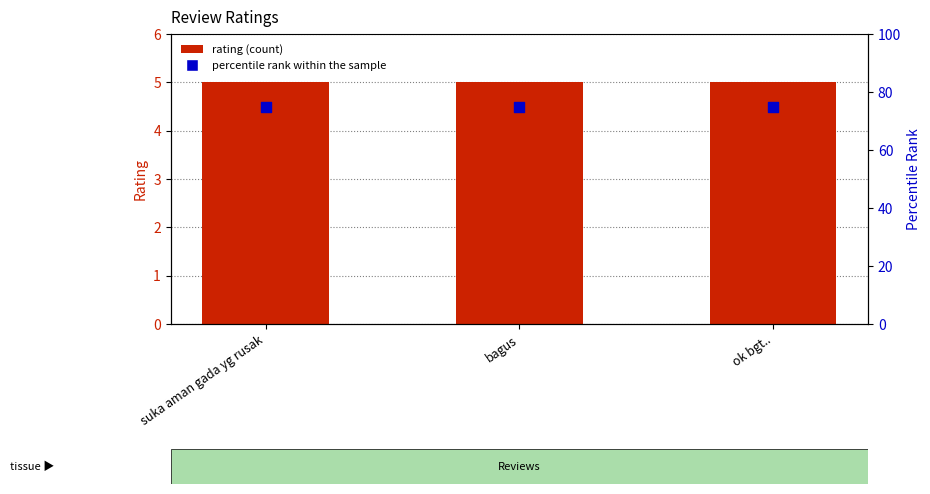

Which series has the largest Y range (max minus min)?

rating